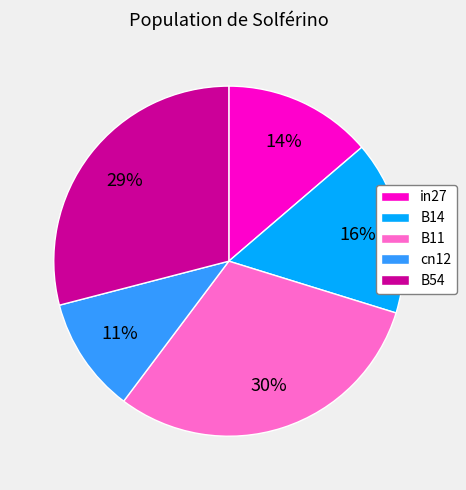

Does cn12 represent more than half of the total?

No